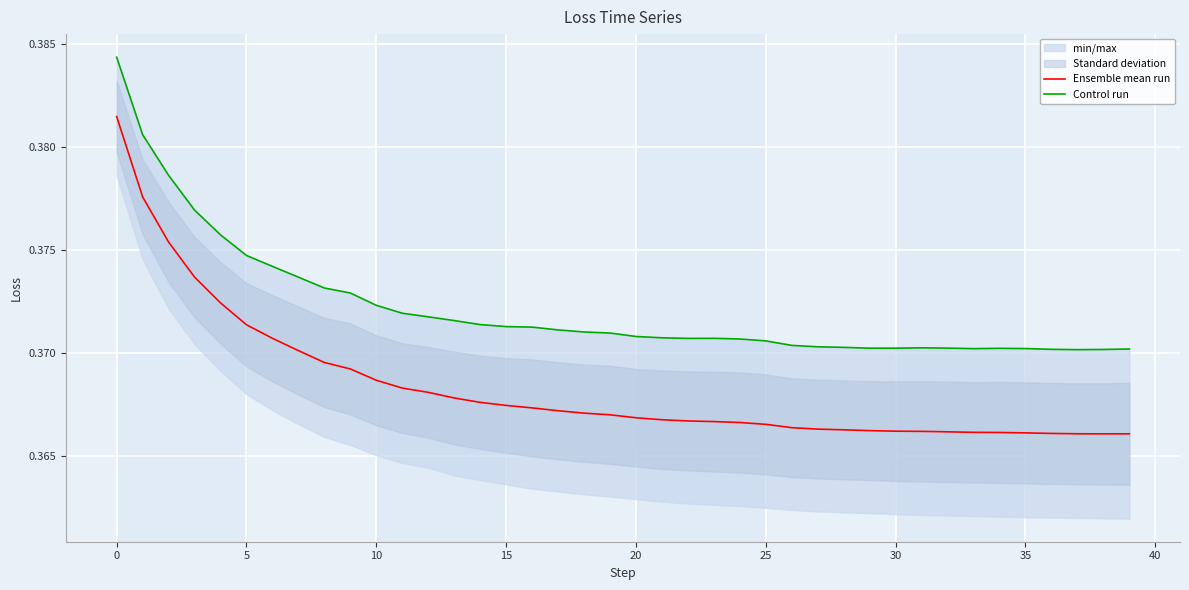

How many series are shown in this chart?

2